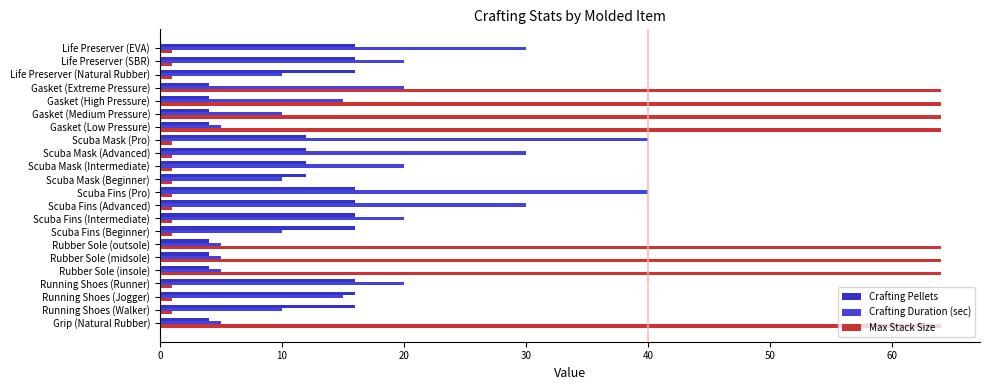

What is the label of the 7th bar from the right?

Gasket (Low Pressure)